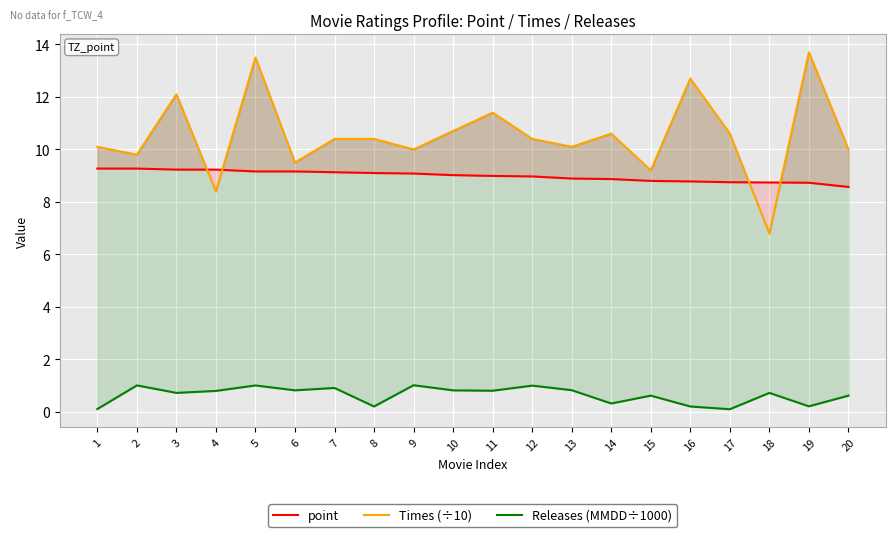

At which label does Times (÷10) first exceed 10?

1